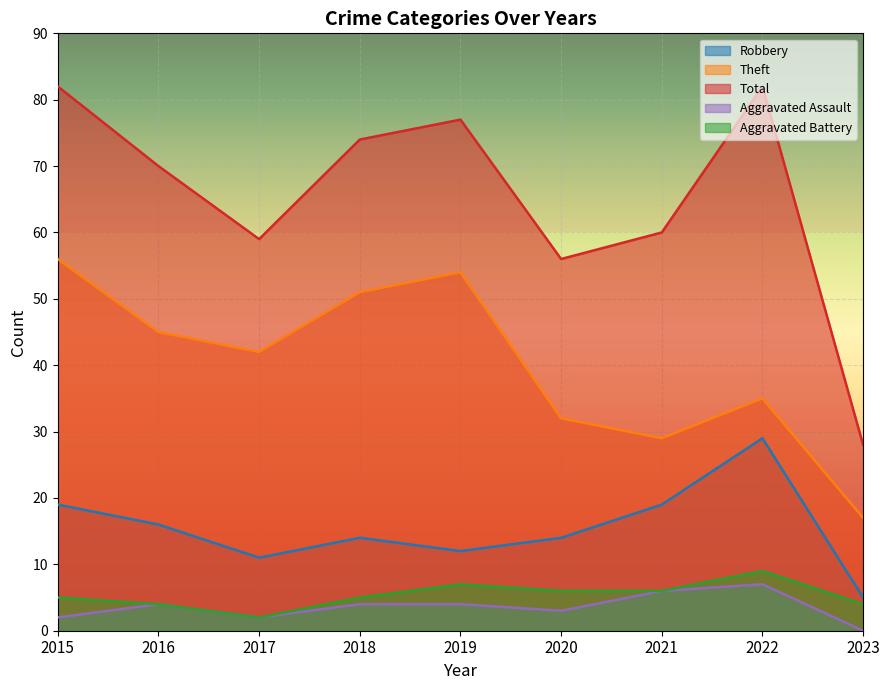

What is the difference between the Theft values at 2022 and 2023?

18